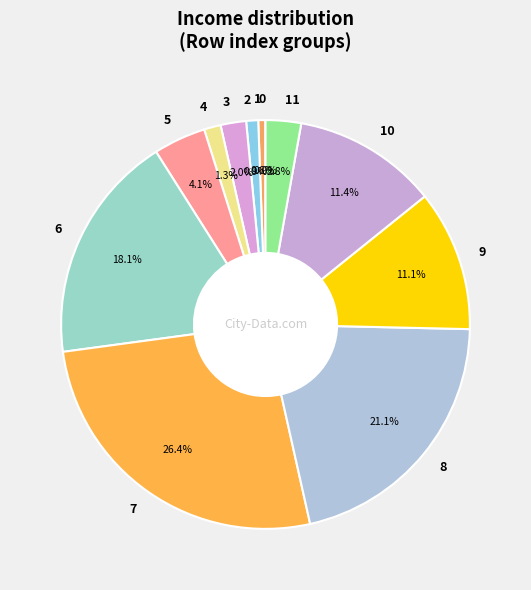

Is there any slice that represents more than half of the pie?

No